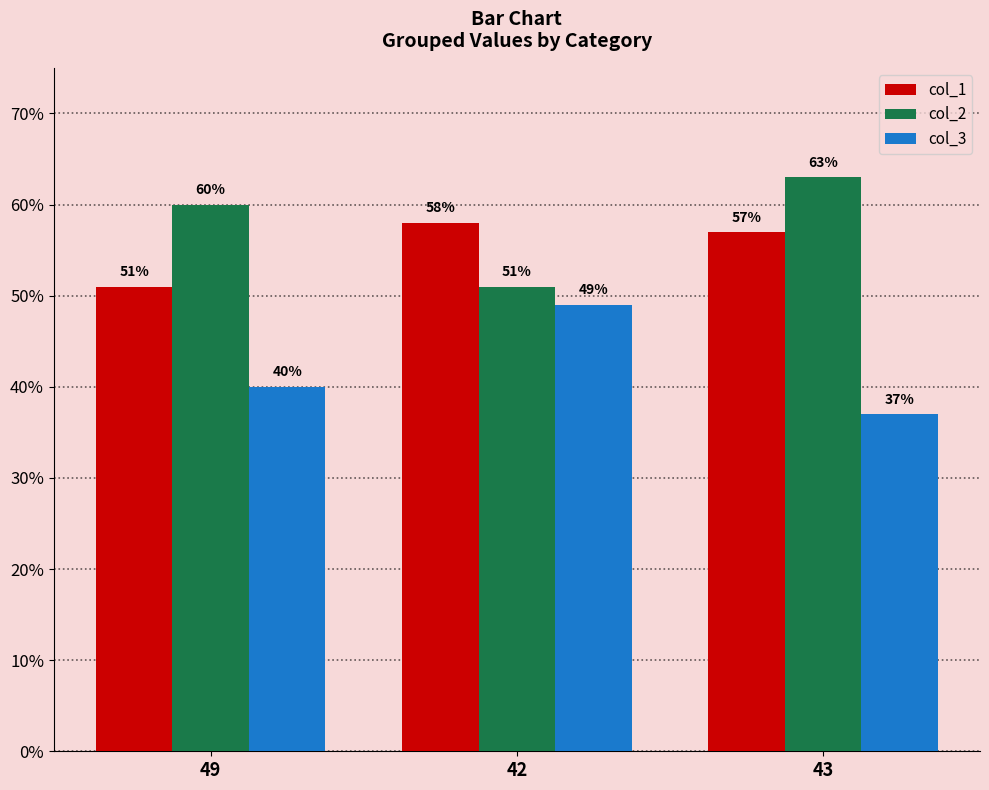

What is the label of the 1st bar from the left?

49